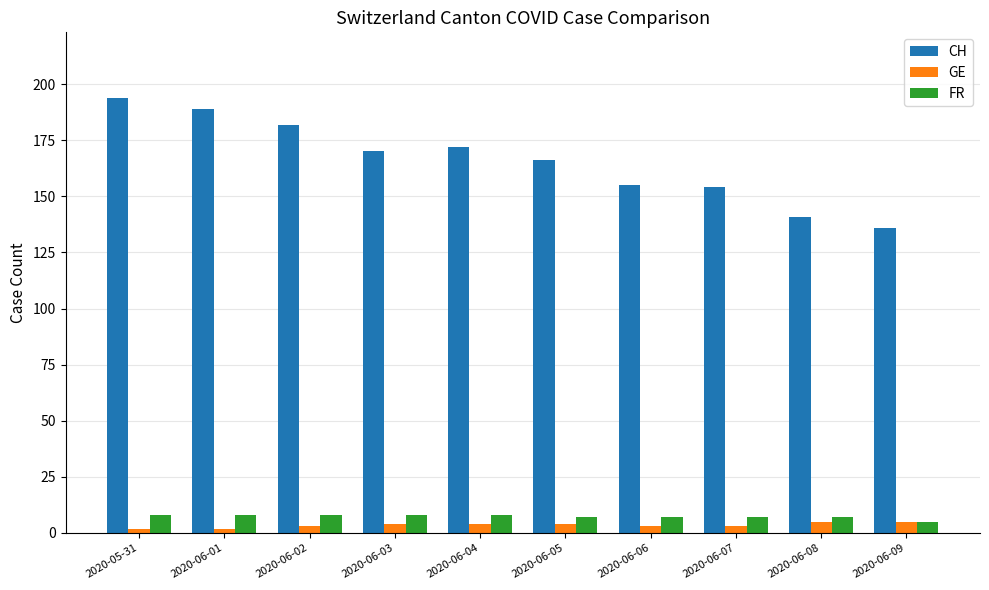

How many series are shown in this chart?

3